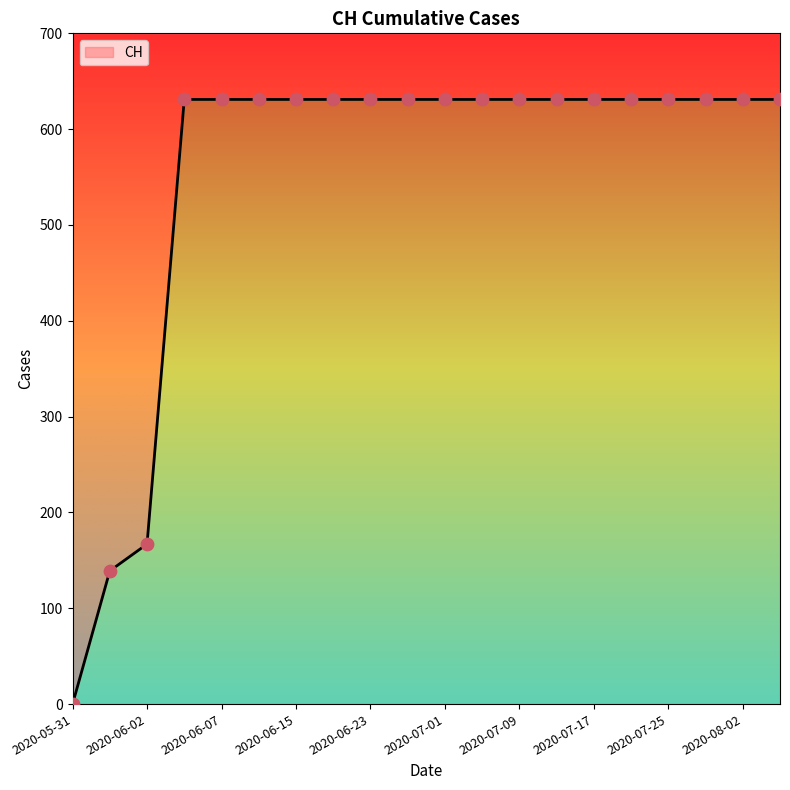

Approximately how many times larger is the value at 2020-06-27 compared to 2020-08-06?

1.0